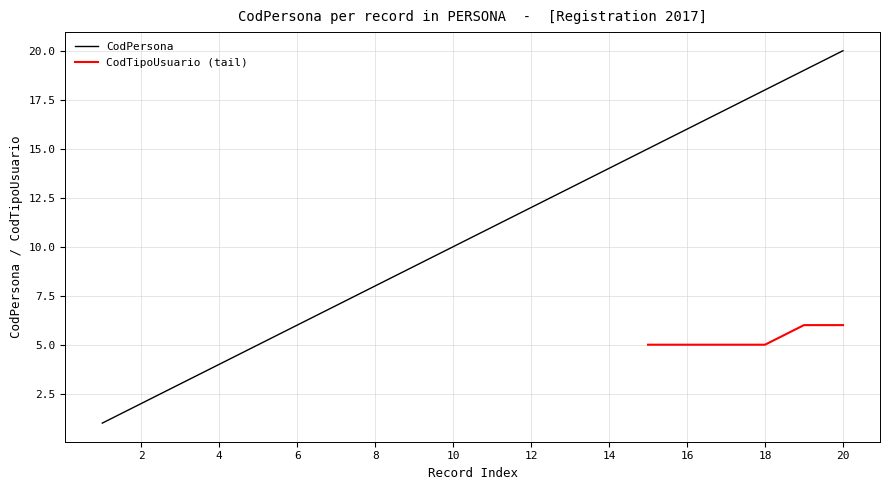

The CodPersona series shows 24 at 18. True or false?

False